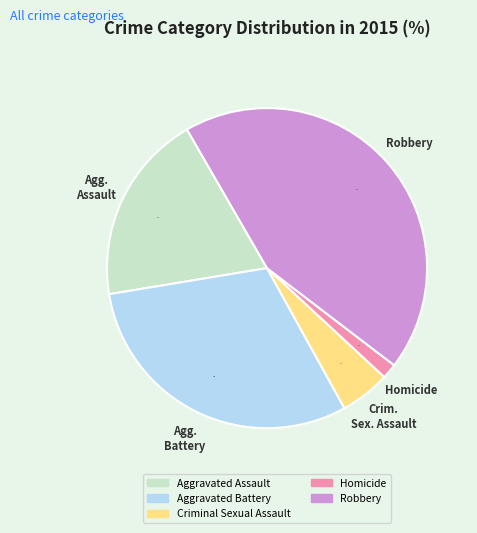

How many slices are in this pie chart?

5